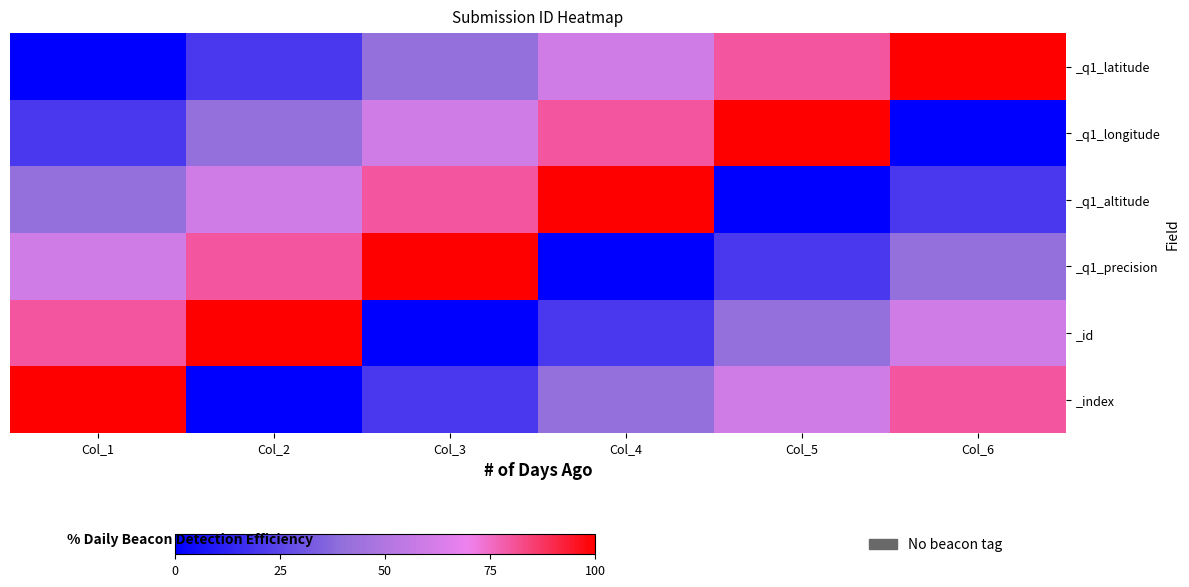

At which category is the sum across all series the highest?

Col_1